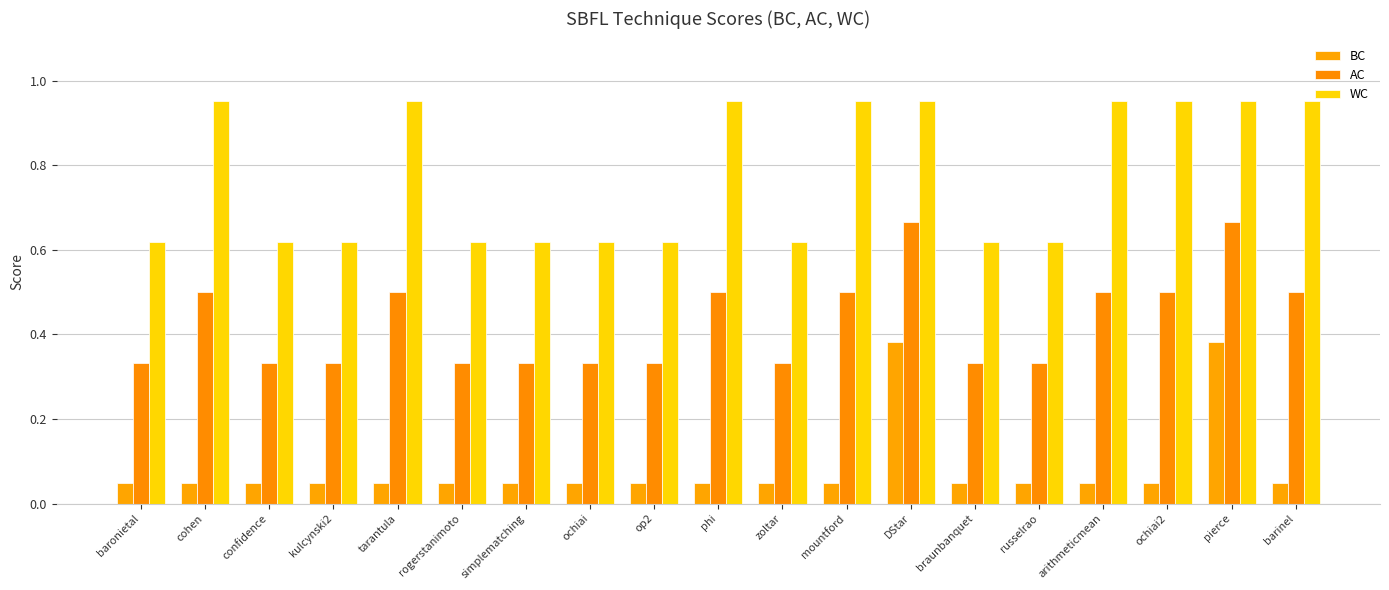

What is the label of the 18th bar from the right?

cohen